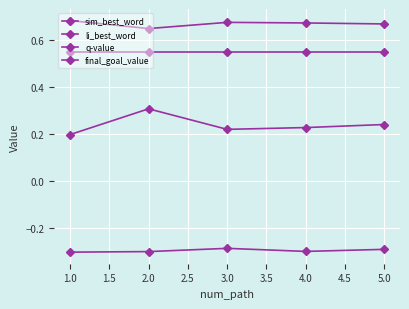

Which series has the largest range (max minus min)?

sim_best_word